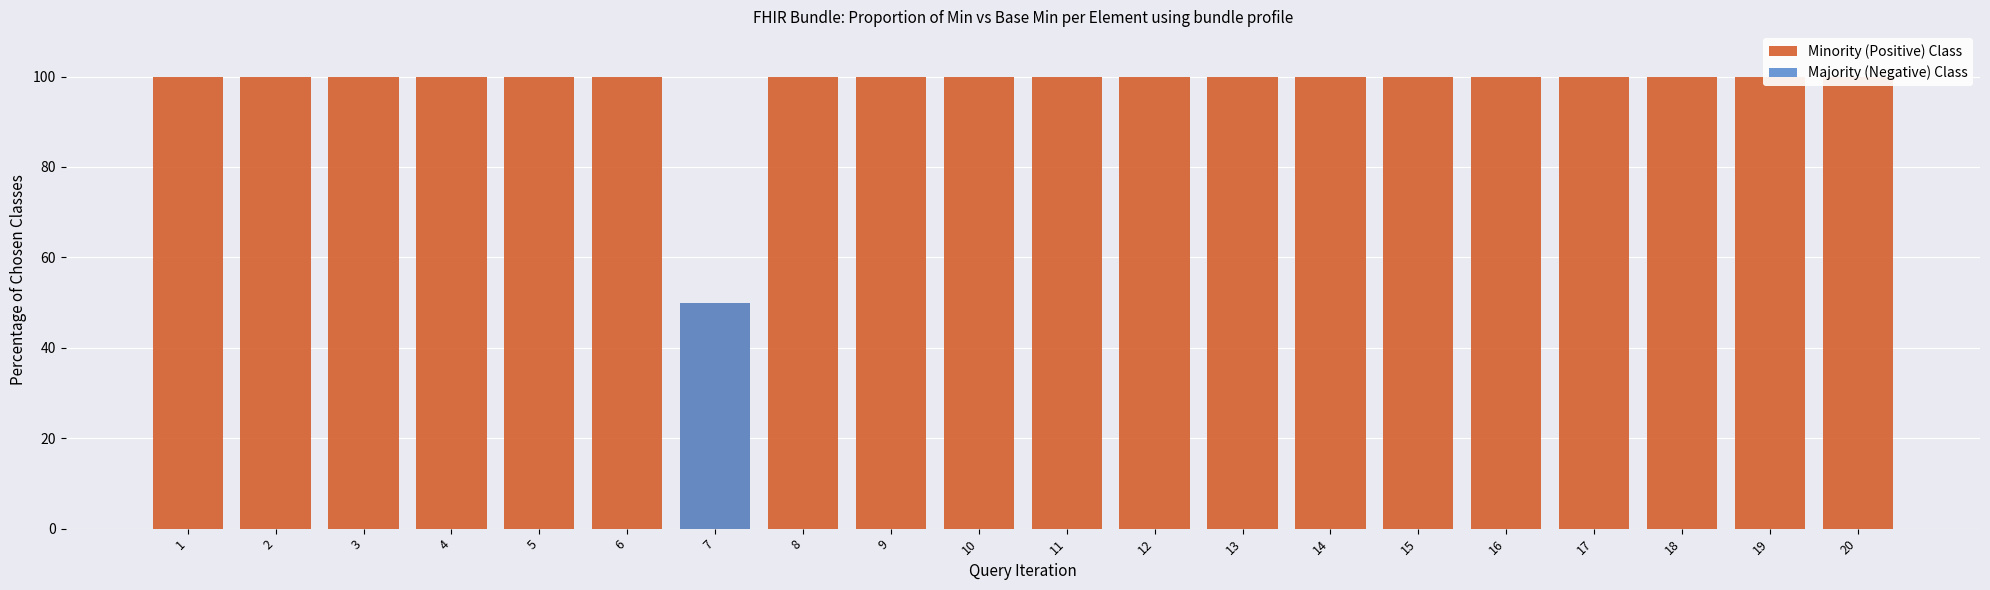

True or false: Majority (Negative) Class has a value of 0 at 4.

True